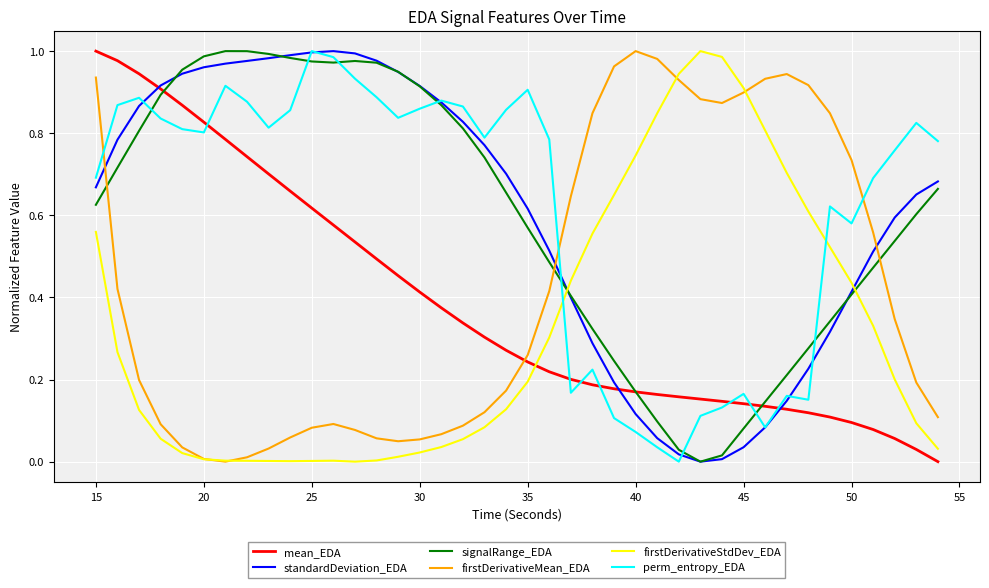

Does the chart have visible grid lines?

Yes